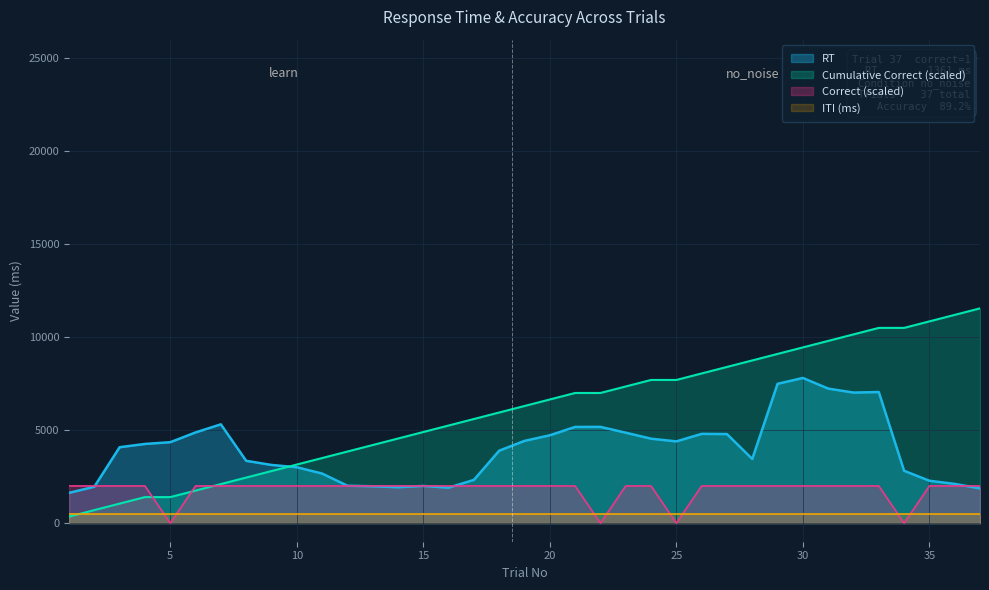

Which series changed the most between 26 and 30?

trialNo